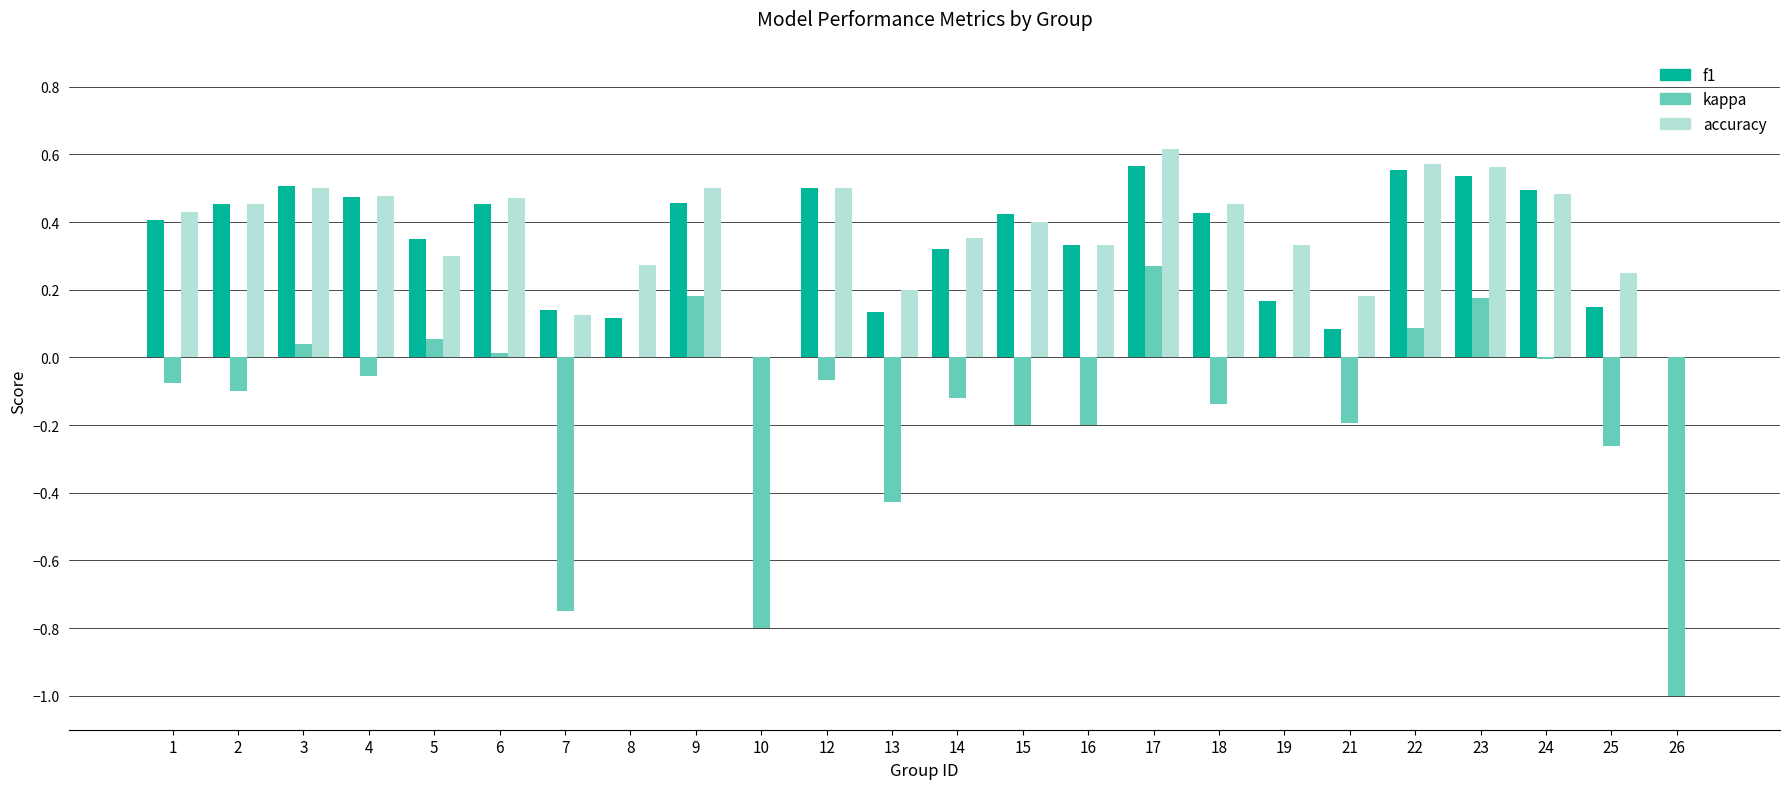

Which category has the highest value across all series?

17